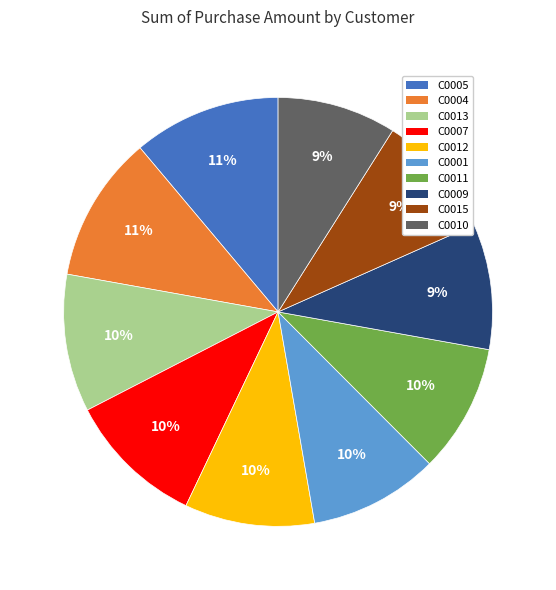

What is the ratio of the value at C0005 to the value at C0011?

1.1